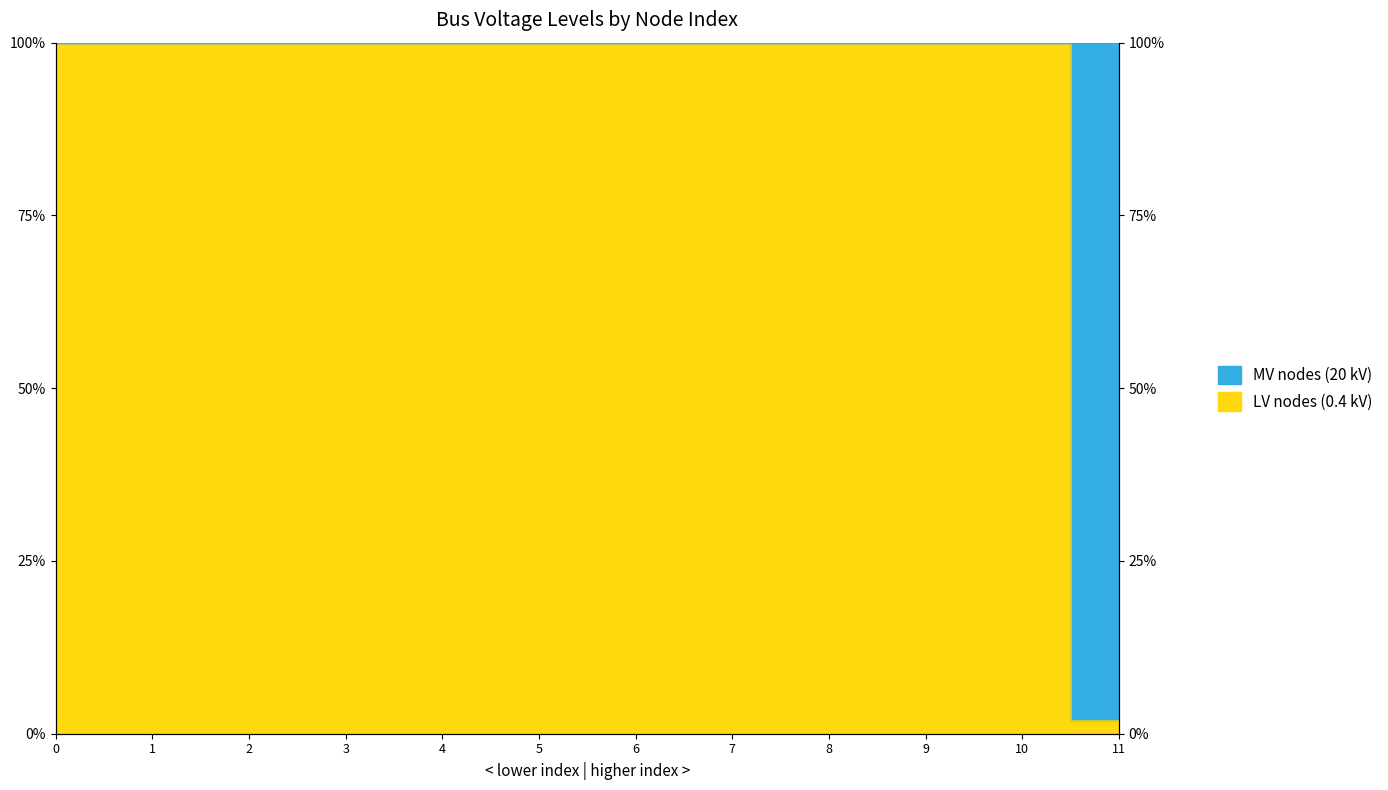

What is the ratio of the value at 5 to the value at 1?

1.0